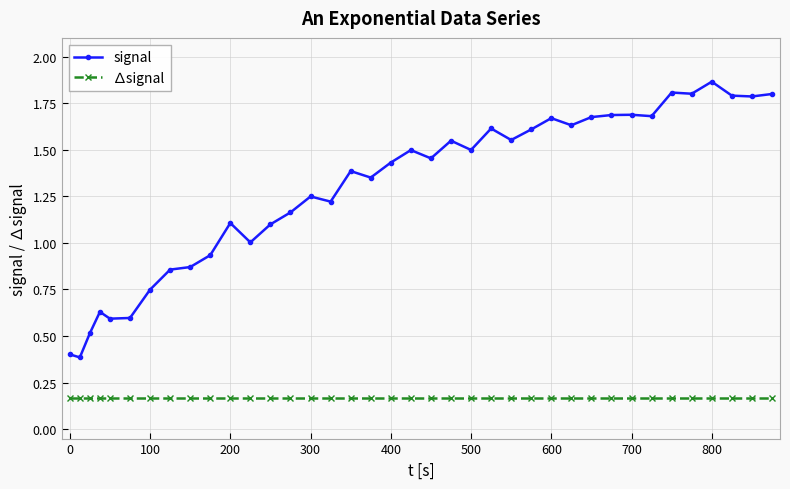

Which series has the largest range (max minus min)?

signal